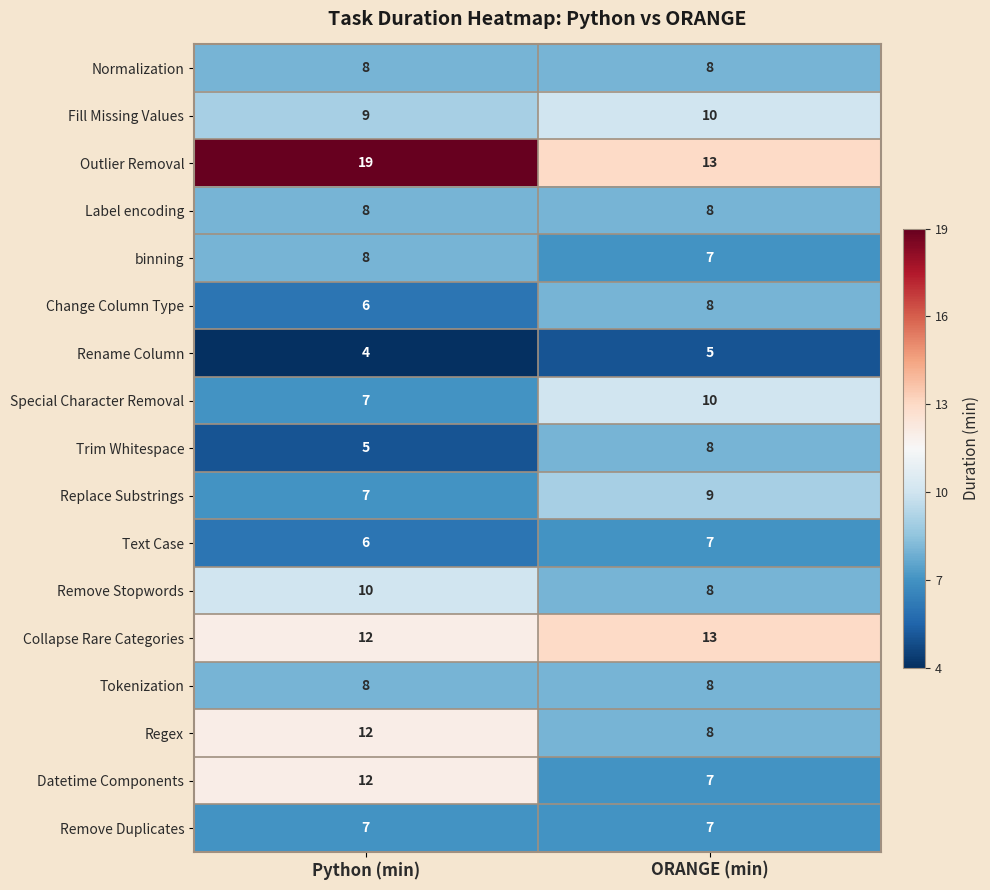

What value does the Tokenization series have at Python (min)?

8